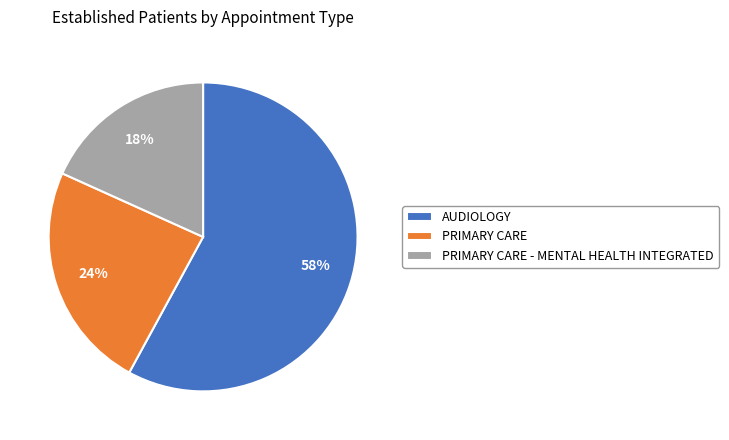

Do AUDIOLOGY and PRIMARY CARE together represent more than half of the pie?

Yes